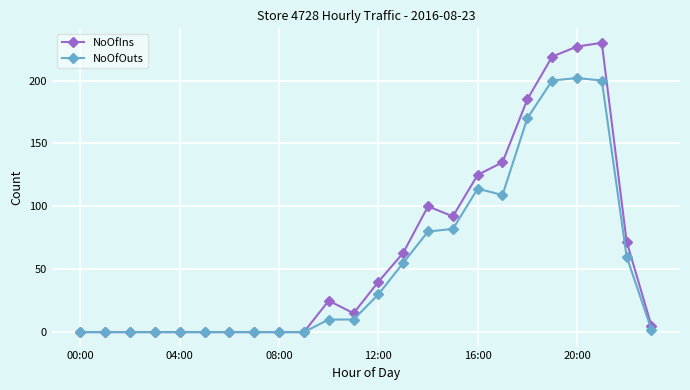

What is the value of the NoOfOuts point at the 22nd from the left?

200